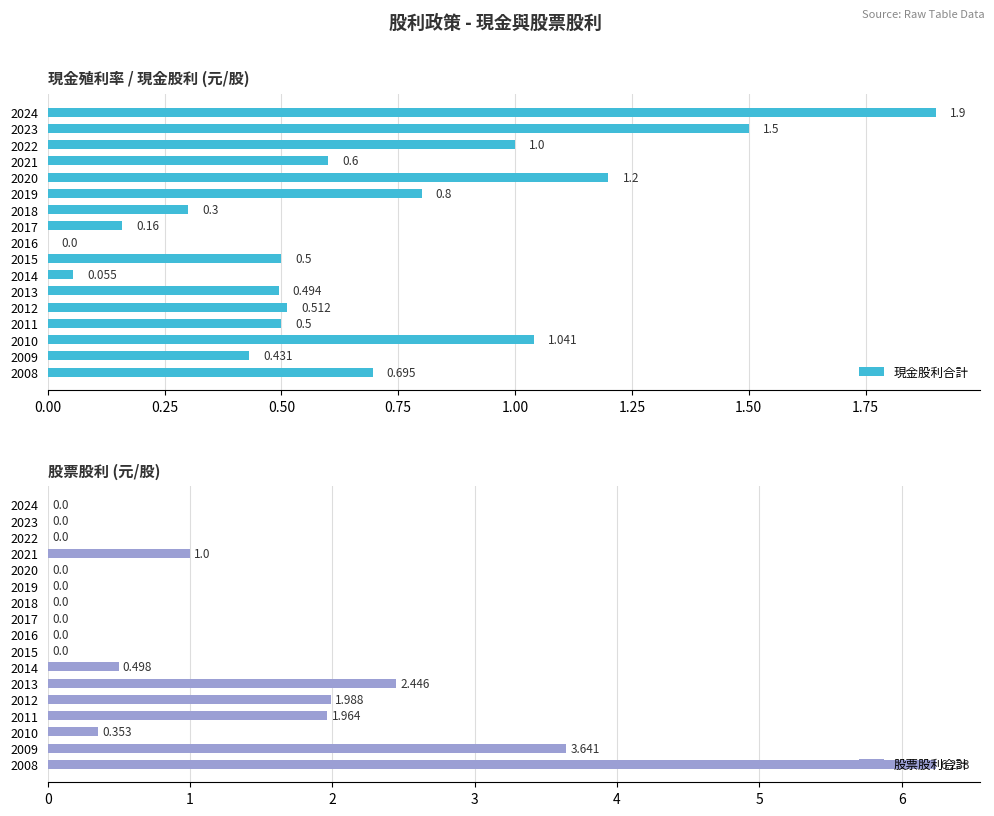

What is the highest value of the 股票股利合計 series?

6.2